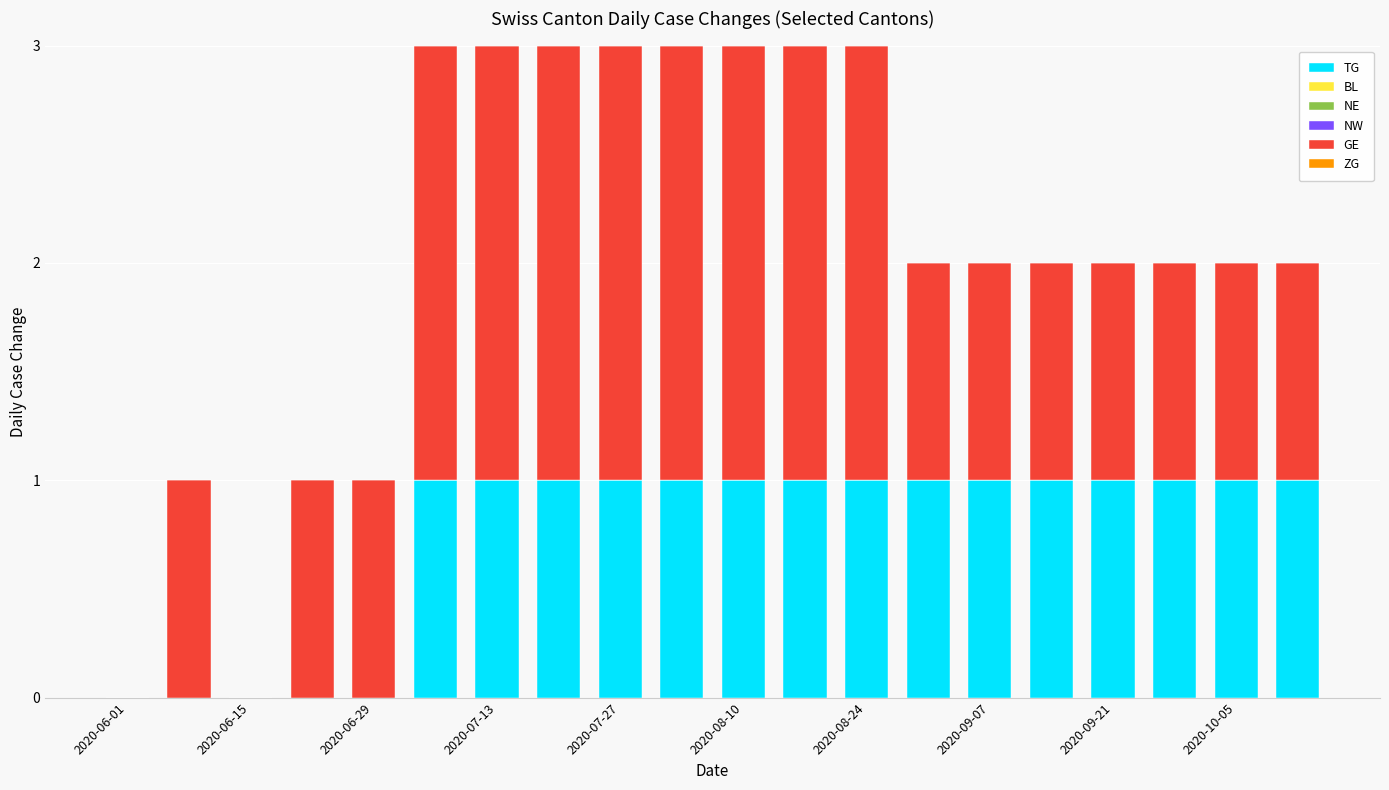

Which series has the largest total across all categories?

GE